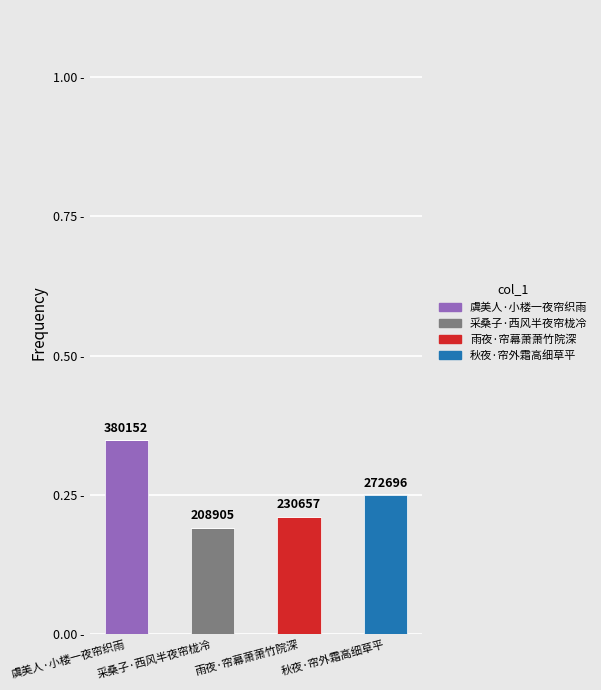

Rank the categories by 虞美人·小楼一夜帘织雨 value from lowest to highest.

采桑子·西风半夜帘栊冷, 雨夜·帘幕萧萧竹院深, 秋夜·帘外霜高细草平, 虞美人·小楼一夜帘织雨